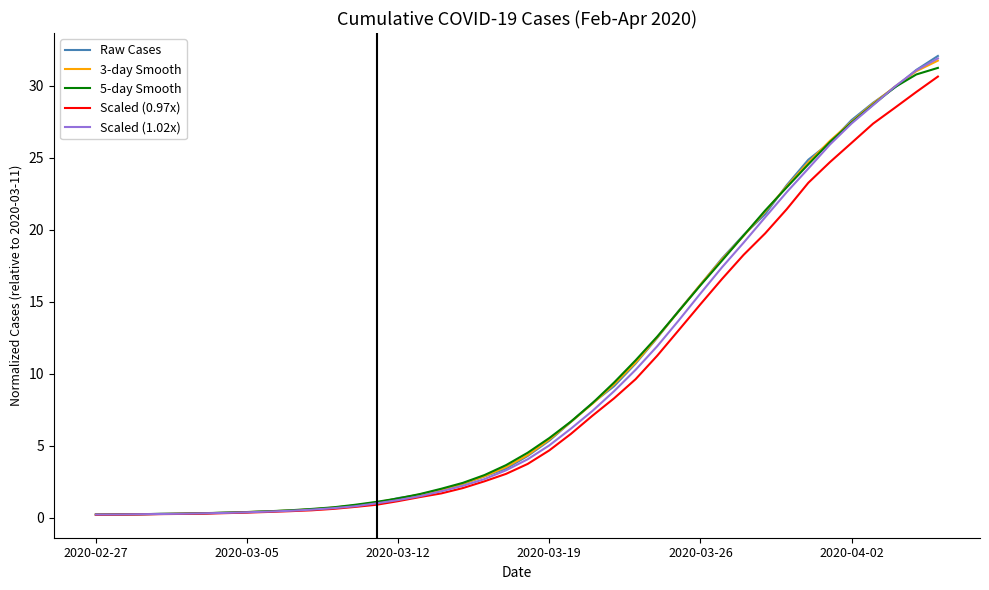

At how many categories does at least one series exceed 10?

15